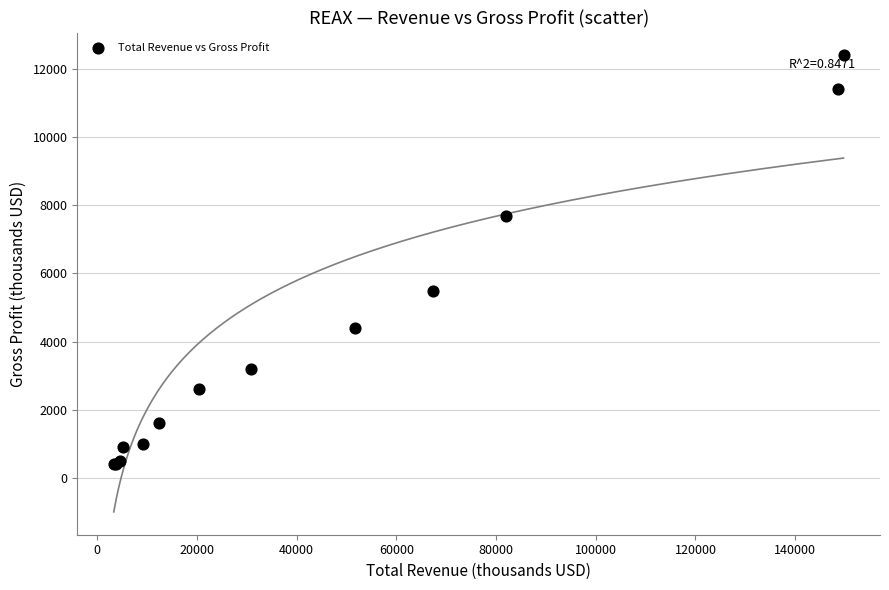

What Y value in the scatter plot is closest to 6400?

5500